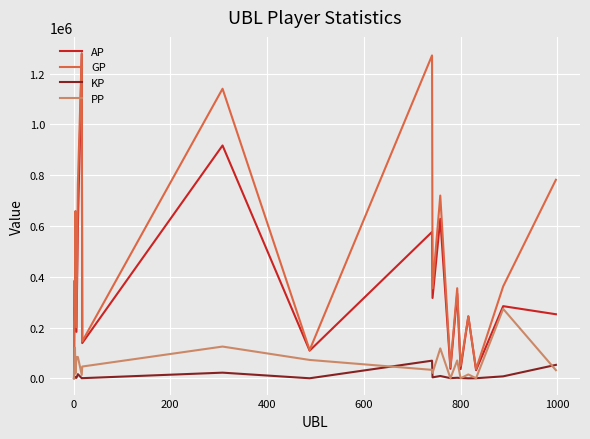

What are all the series names shown in the legend?

AP, GP, KP, PP